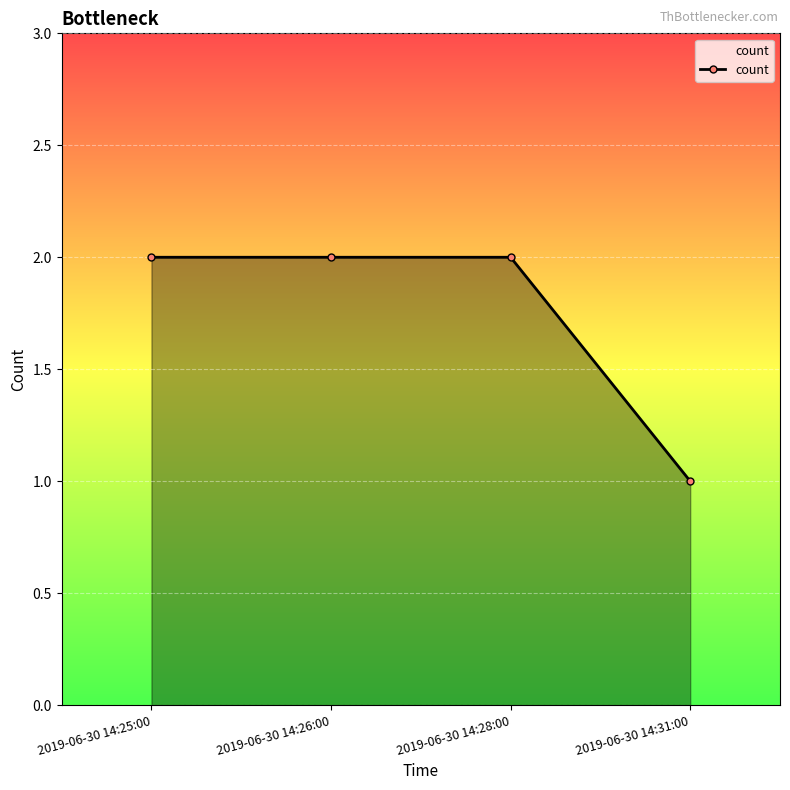

The chart shows a value of 1 at 2019-06-30 14:31:00. True or false?

True